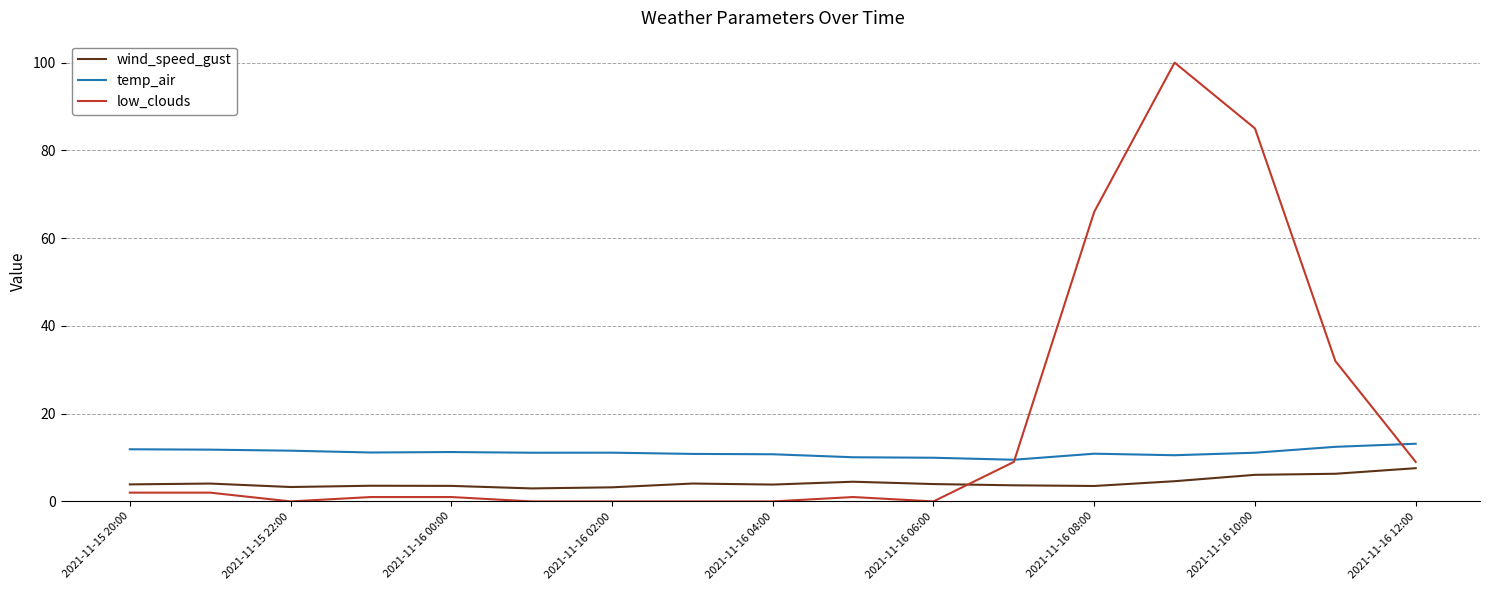

True or false: temp_air and wind_speed_gust cross at least once.

False